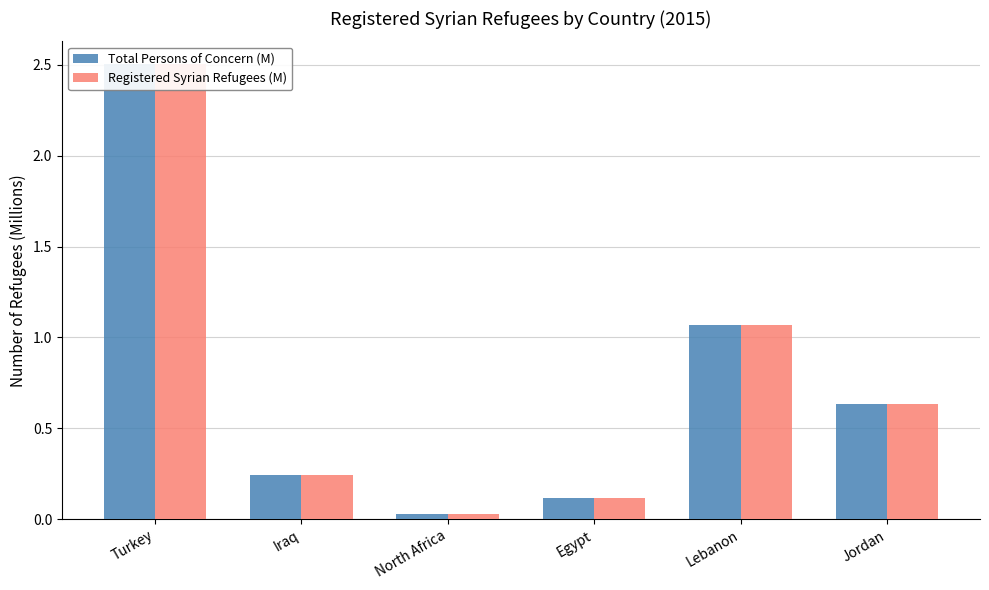

Which category has the highest value across all series?

Turkey